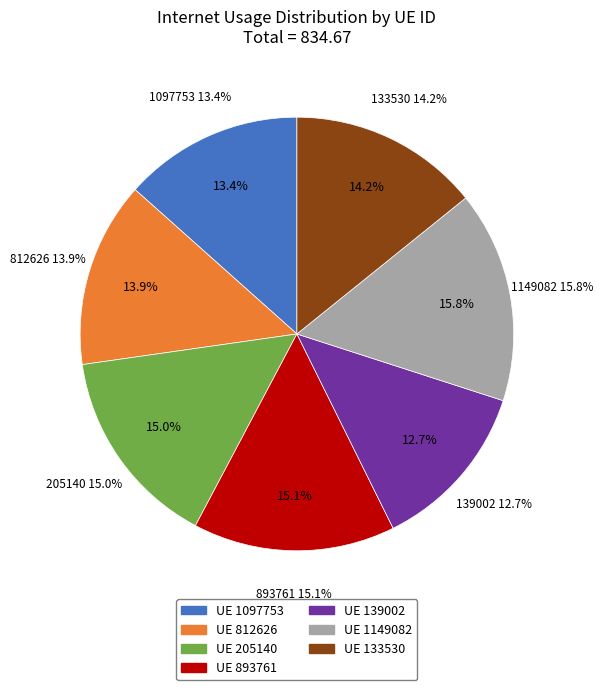

Which has a higher value, 205140 or 139002?

205140